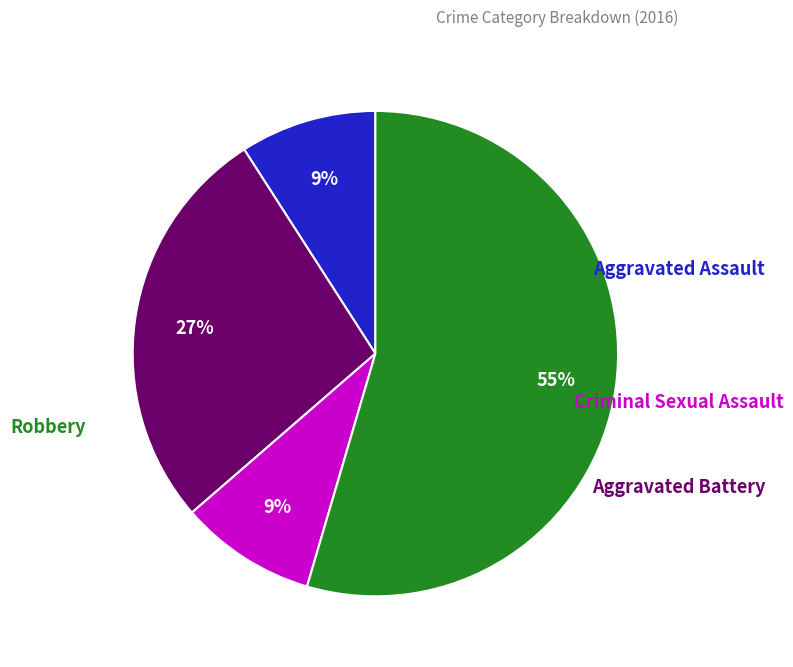

What is the change in value from Aggravated Battery to Robbery?

+3